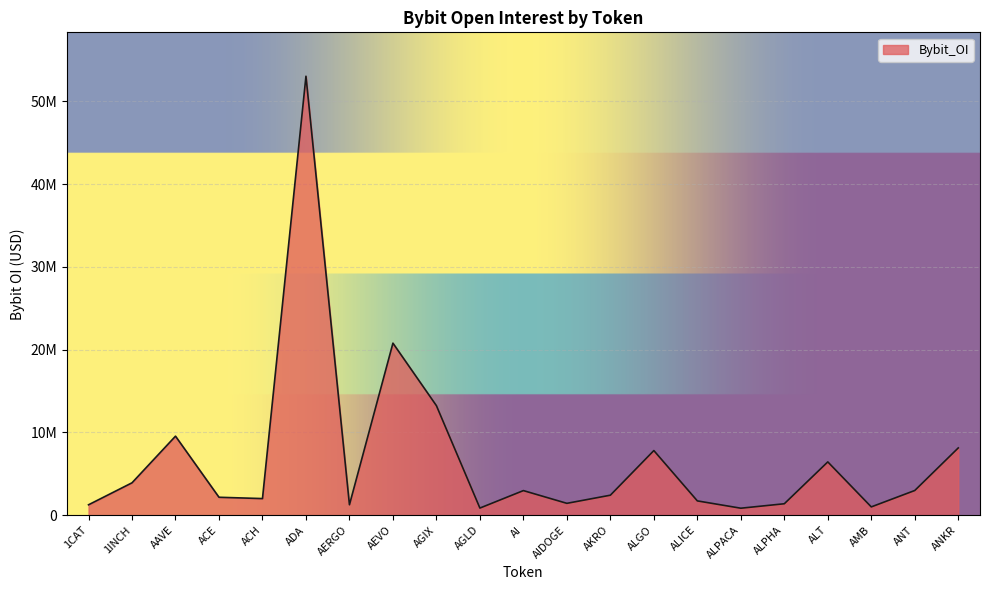

Reading left to right, transcribe all the data shown in this chart.

1257322	3913052	9548960	2166322	2006992	53042157	1261727	20788788	13234631	861272	2971896	1432803	2415837	7808875	1727791	843818	1381916	6439200	1002209	2984088	8126573